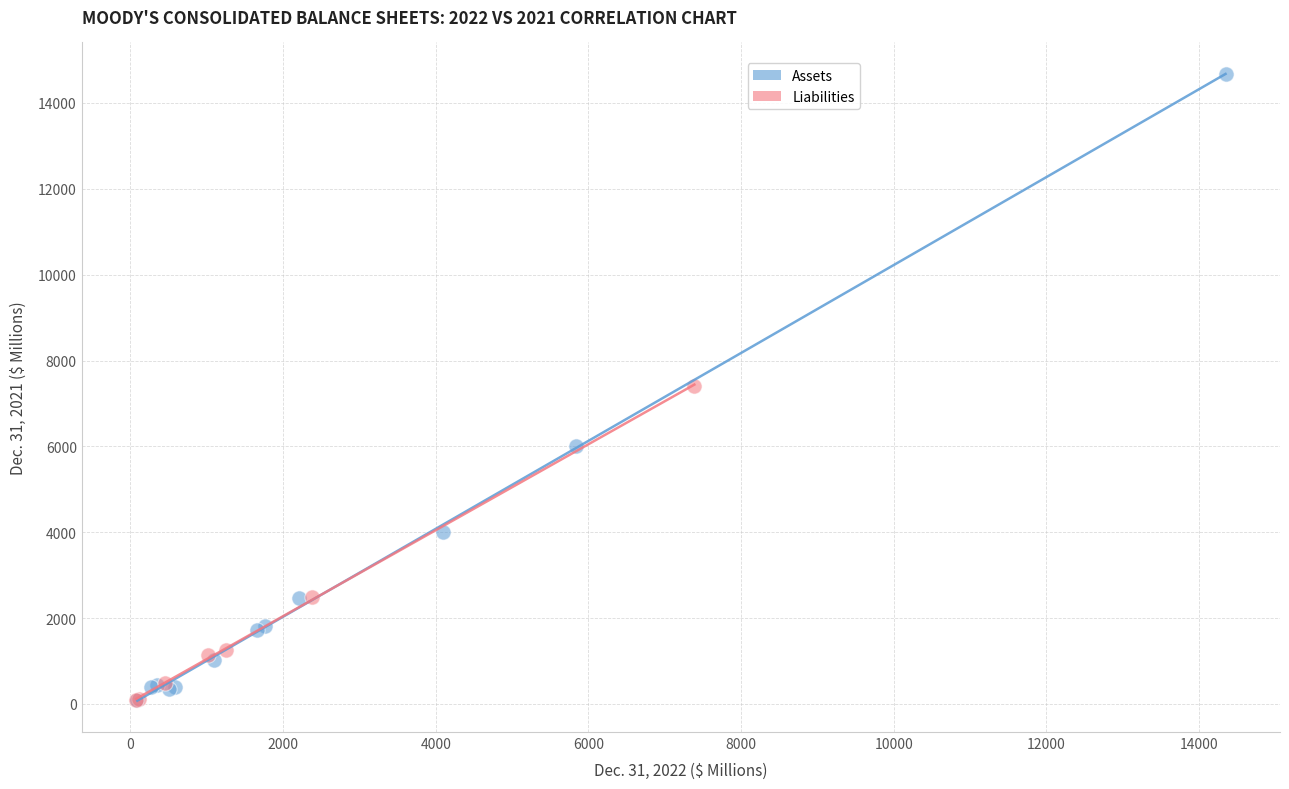

Which series contains the highest Y value?

Assets